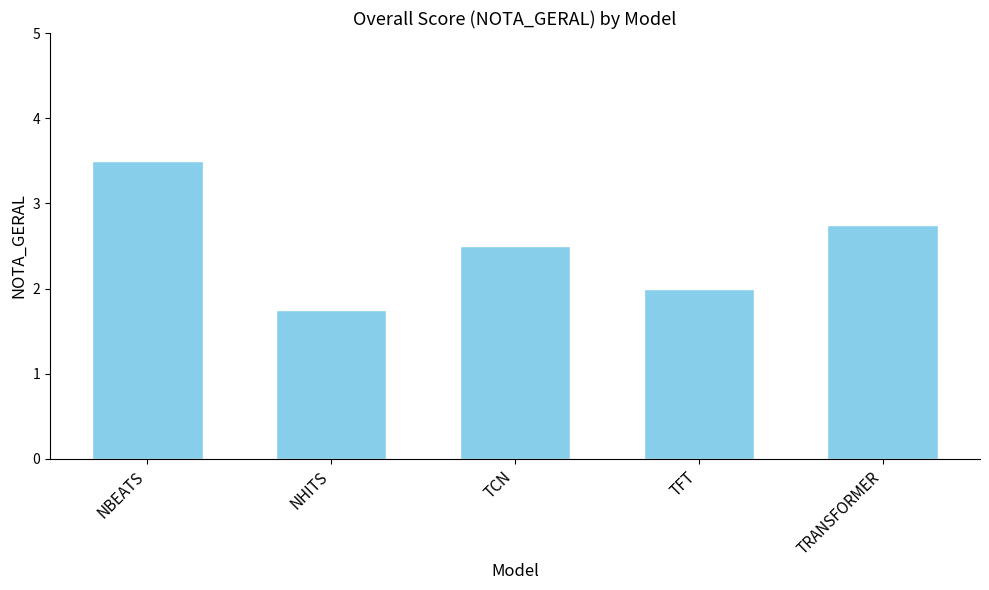

What is the value of the 5th bar from the left?

2.8